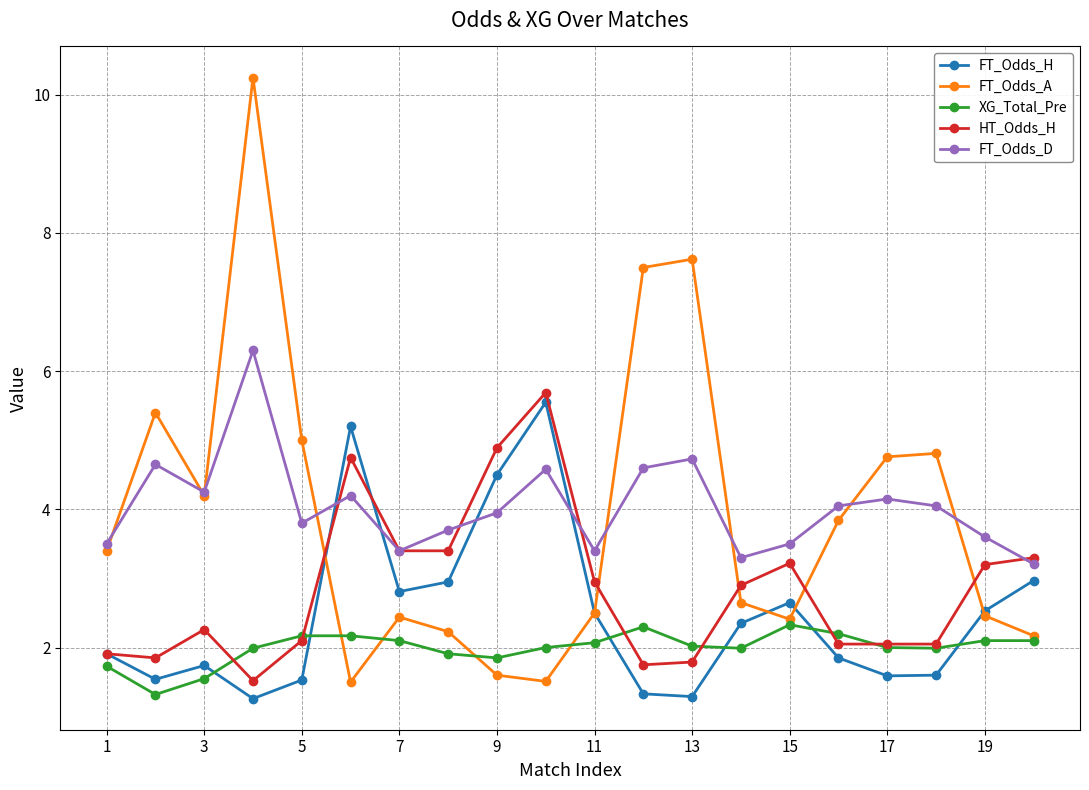

What is the highest value of the HT_Odds_H series?

5.7